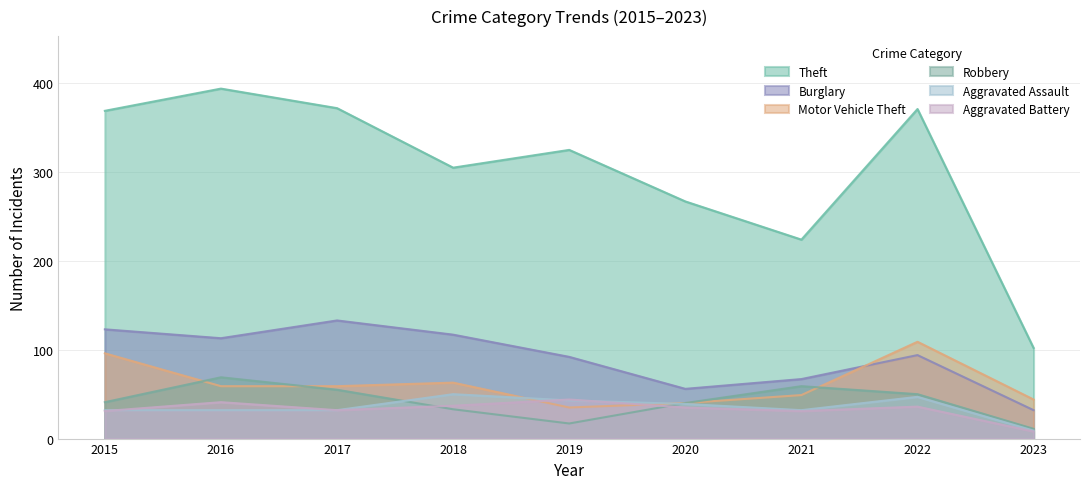

What are all the series names shown in the legend?

Theft, Burglary, Motor Vehicle Theft, Robbery, Aggravated Assault, Aggravated Battery